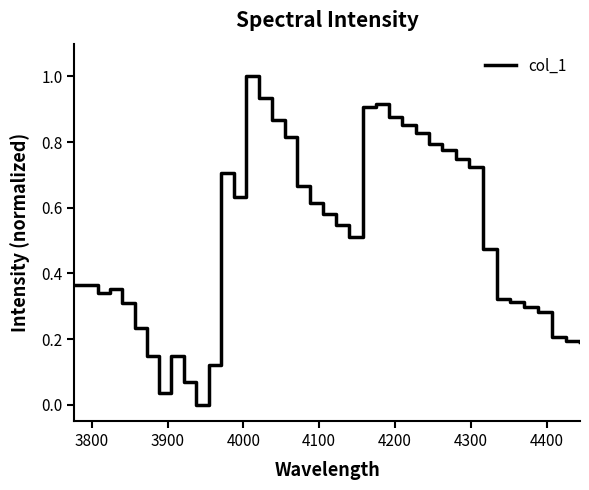

What is the difference between the maximum and minimum values?

1.0